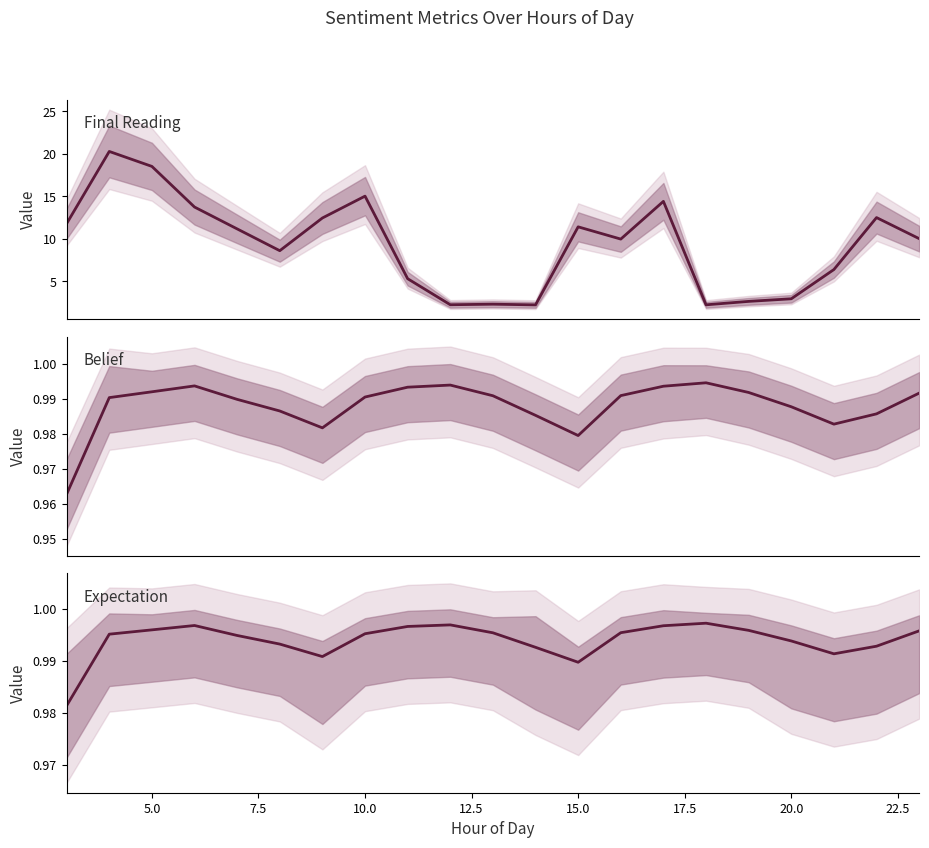

Reading left to right, transcribe all the data shown in this chart.

Final Reading: 11.8	20.3	18.5	13.8	11.2	8.6	12.5	15.0	5.3	2.3	2.3	2.2	11.4	10.0	14.4	2.3	2.7	3.0	6.4	12.5	10.0
belief: 1.0	1.0	1.0	1.0	1.0	1.0	1.0	1.0	1.0	1.0	1.0	1.0	1.0	1.0	1.0	1.0	1.0	1.0	1.0	1.0	1.0
expectation: 1.0	1.0	1.0	1.0	1.0	1.0	1.0	1.0	1.0	1.0	1.0	1.0	1.0	1.0	1.0	1.0	1.0	1.0	1.0	1.0	1.0